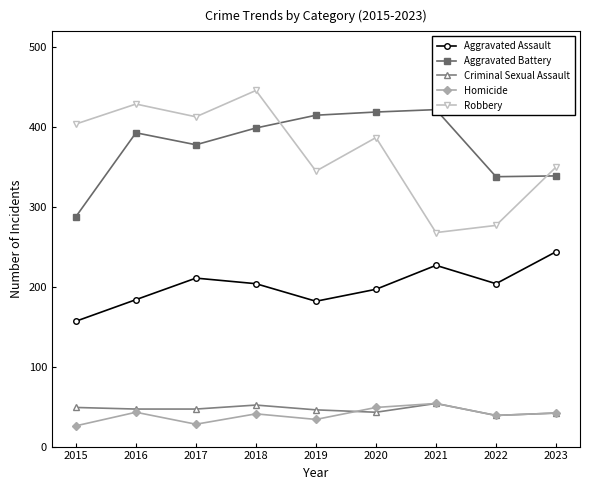

Which has a higher value, 2017 or 2016?

2017